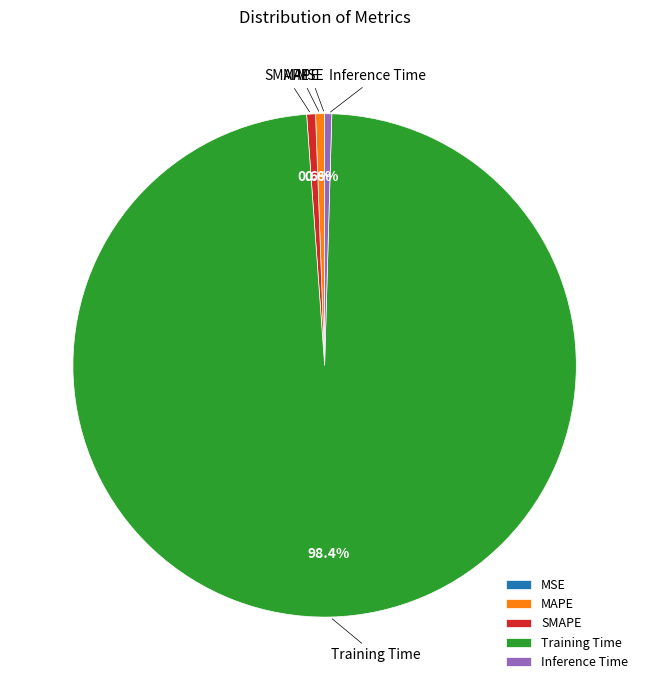

Which slice is the largest?

Training Time